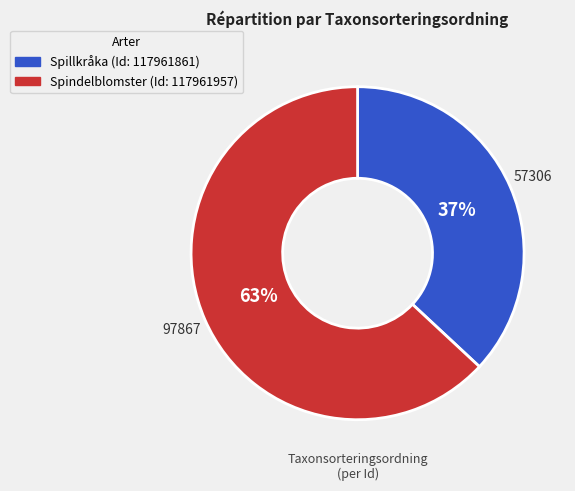

To the nearest percent, what is the average slice percentage?

50%